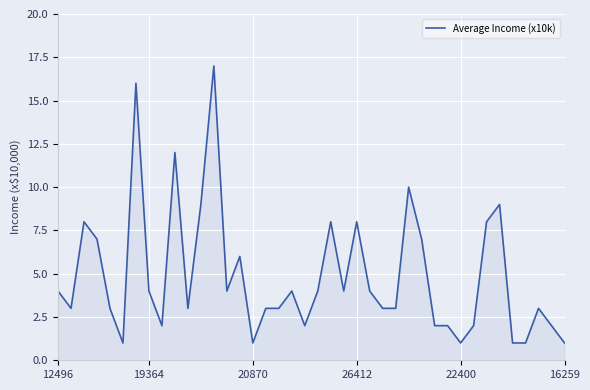

What is the difference between the maximum and minimum values?

16